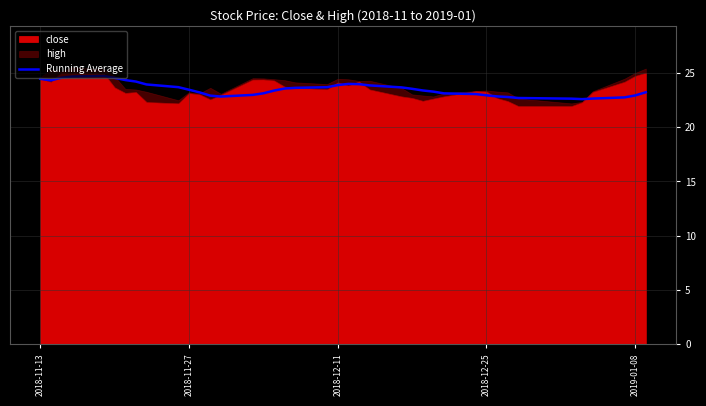

The Running Average series shows 24.4 at 2018-11-13. True or false?

True